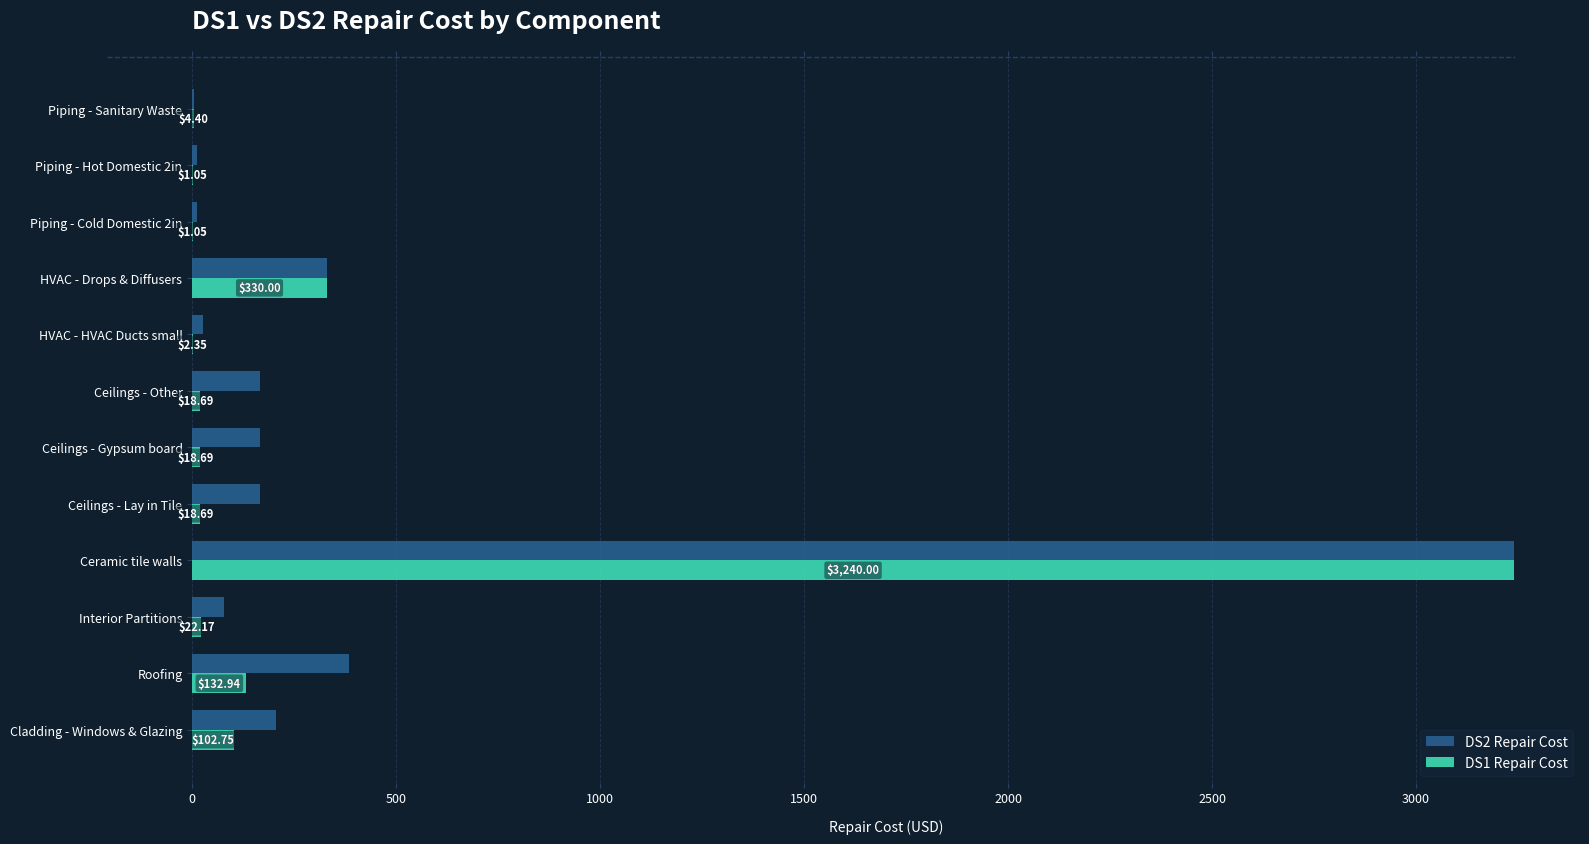

Which category has the highest value in the DS2 Repair Cost series?

Ceramic tile walls